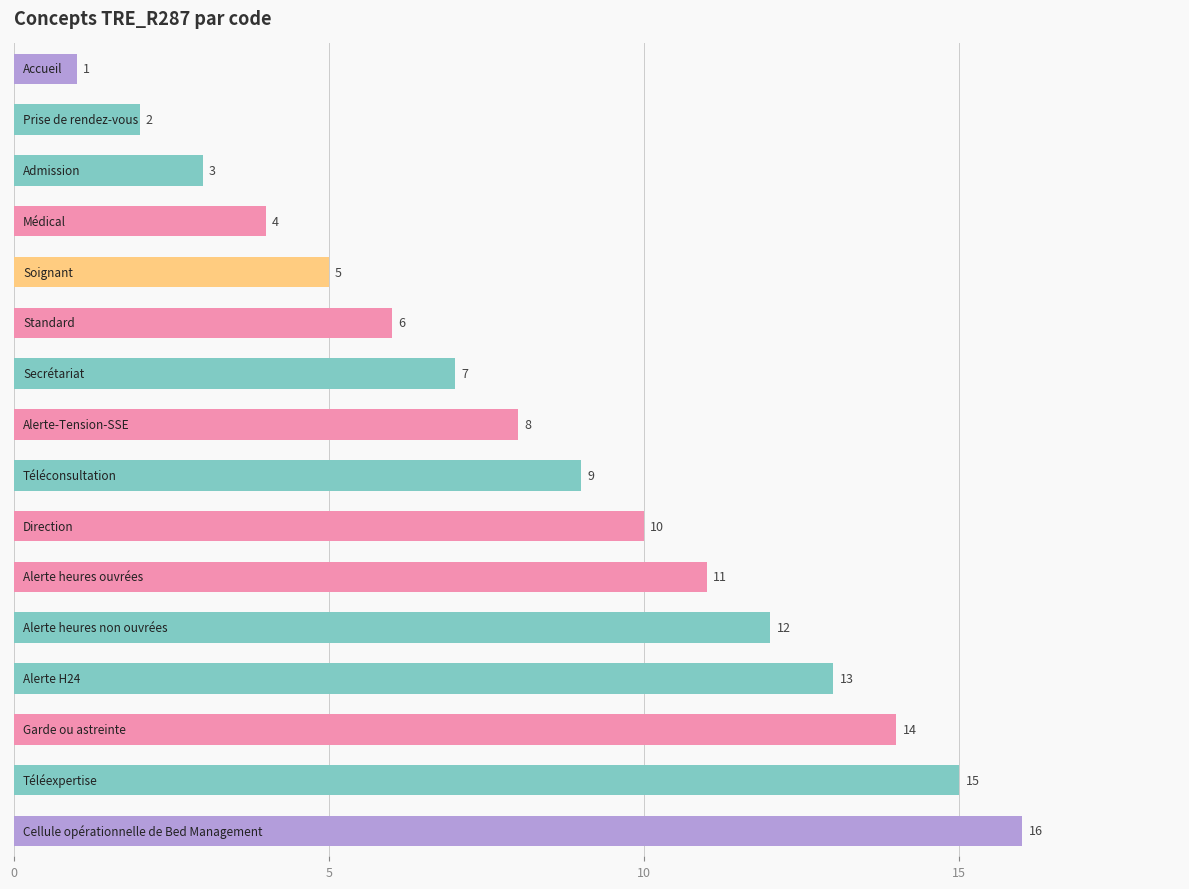

How many series are shown in this chart?

1